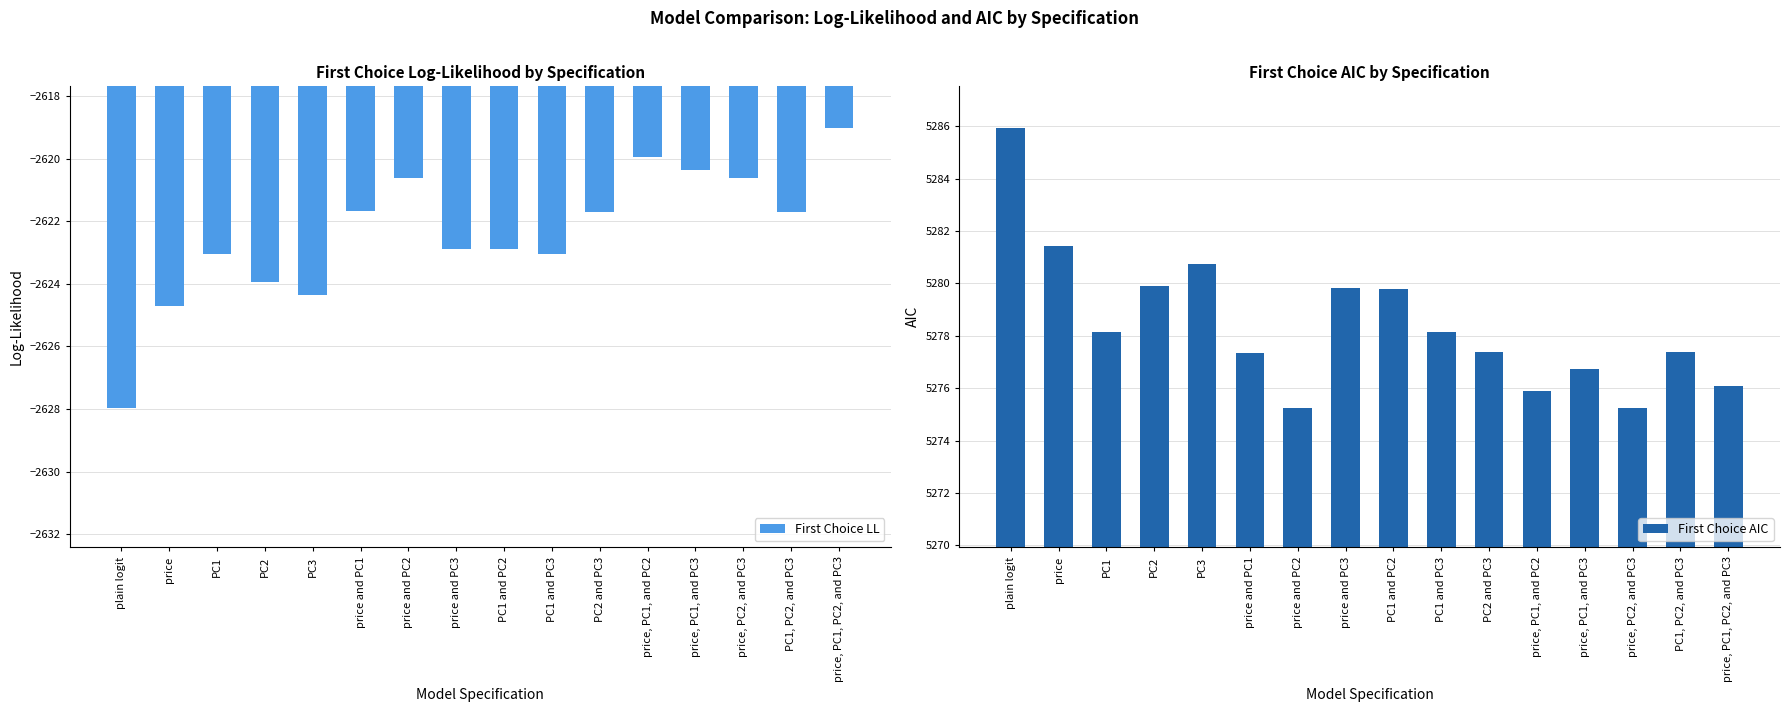

How many distinct data groups are displayed?

2